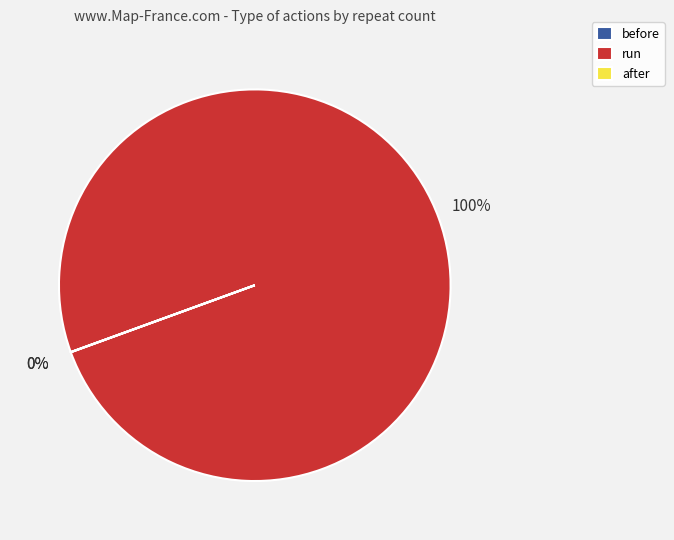

To the nearest percent, what percentage of the pie is run?

100%